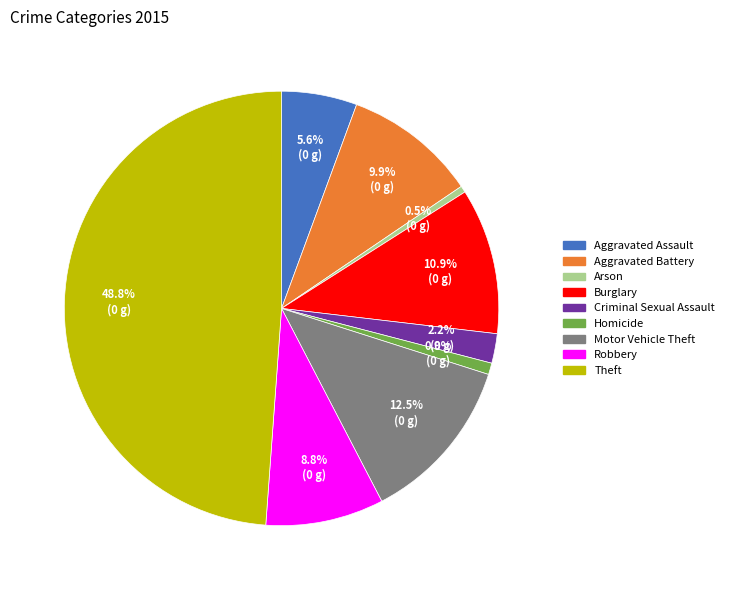

Between Burglary and Criminal Sexual Assault, which is larger?

Burglary